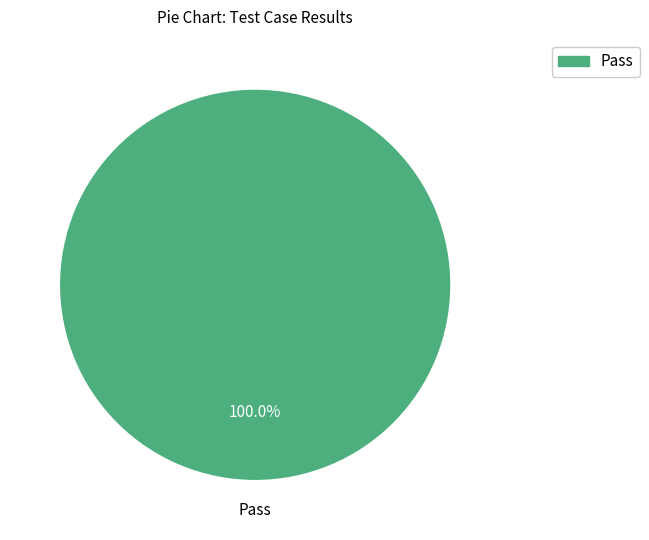

Count the number of slices in the pie.

1